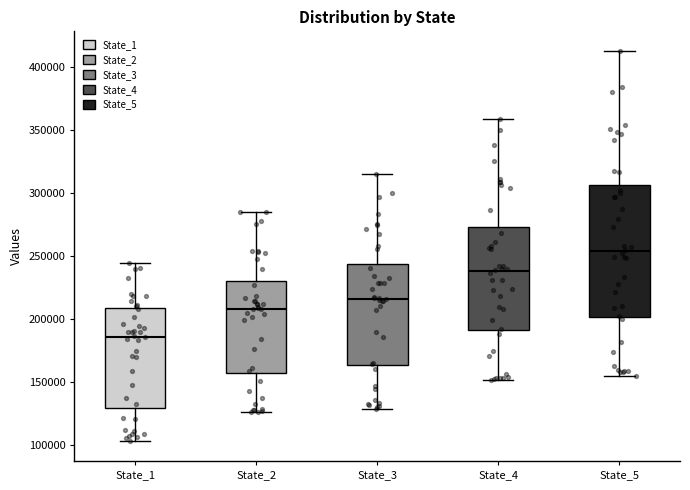

Comparing the boxes themselves (not the whiskers), which one is the tallest?

State_5